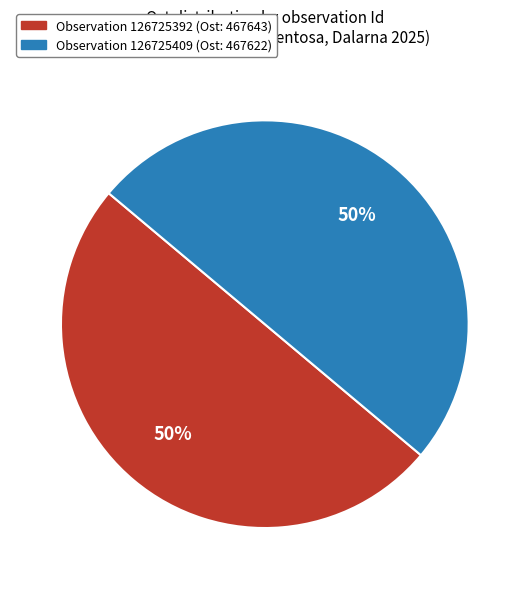

To the nearest percent, what is the average slice percentage?

50%